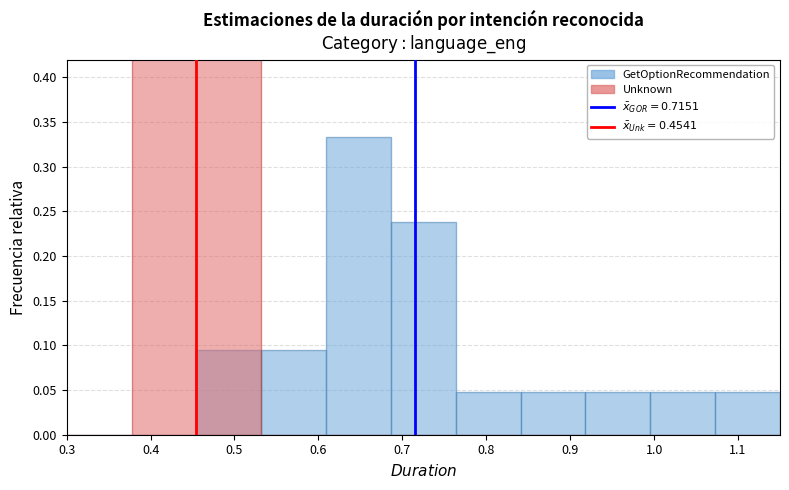

What is the approximate value of Unknown at 0.4?

0.6